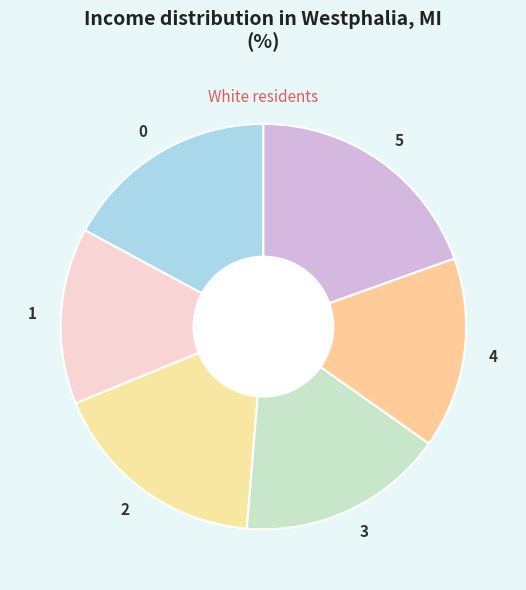

What is the ratio of the value at 1 to the value at 0?

0.8